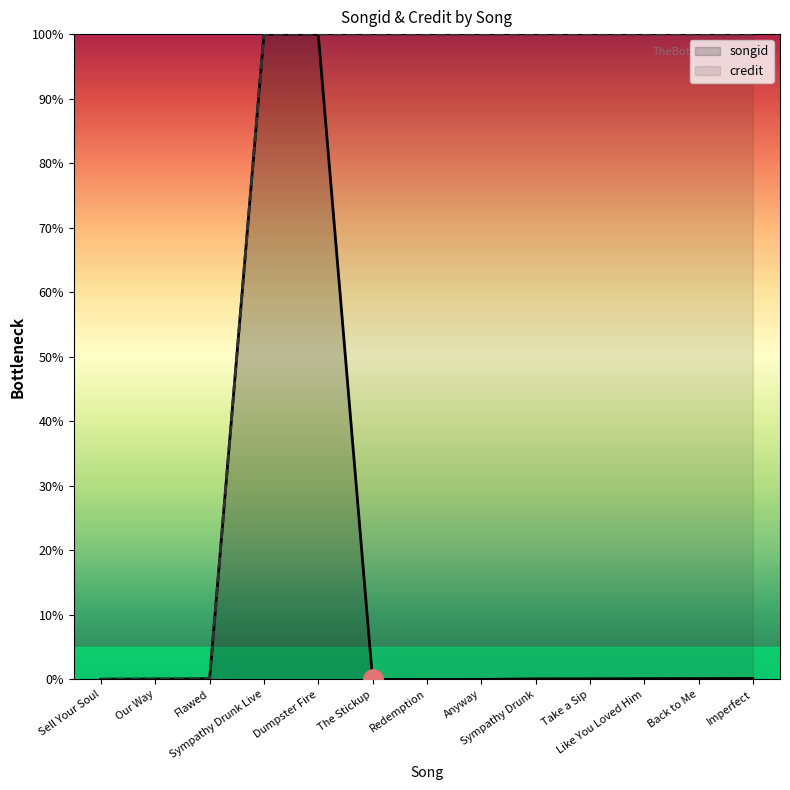

Which series ends up on top after the final intersection of credit and songid?

credit